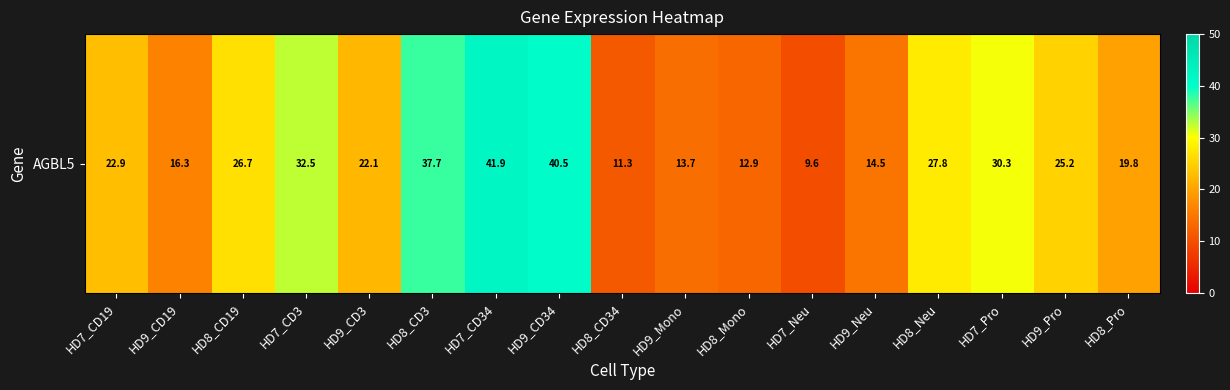

Which has a higher value, HD7_CD19 or HD9_CD34?

HD9_CD34